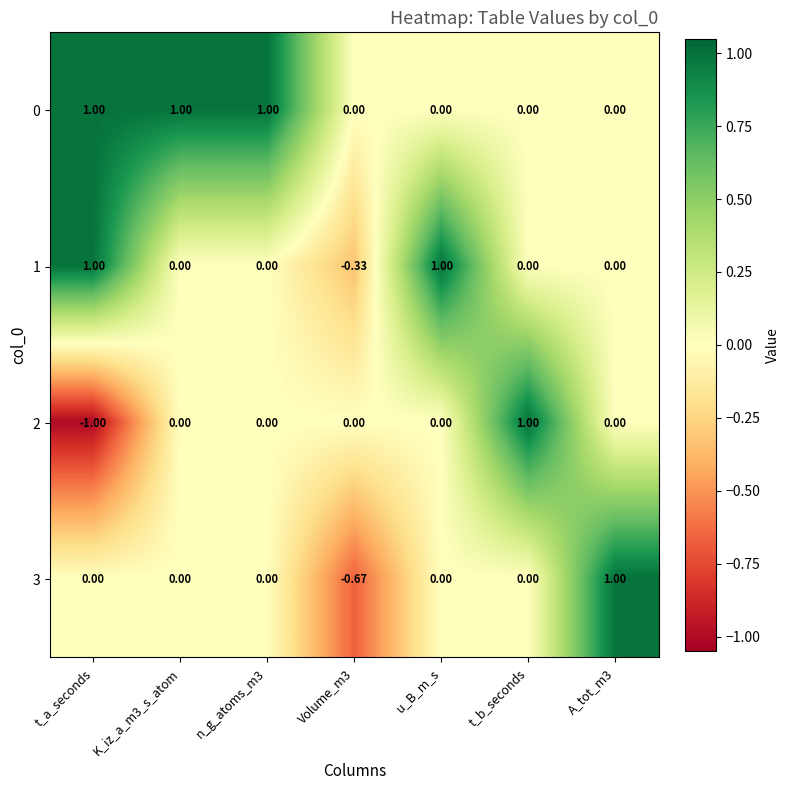

Where does the 1 series first go above 0?

t_a_seconds